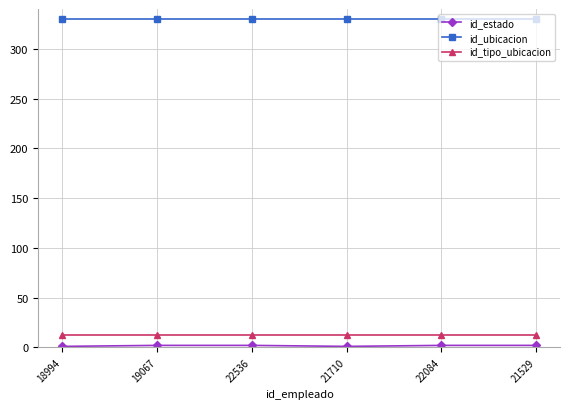

True or false: id_tipo_ubicacion and id_ubicacion cross at least once.

False